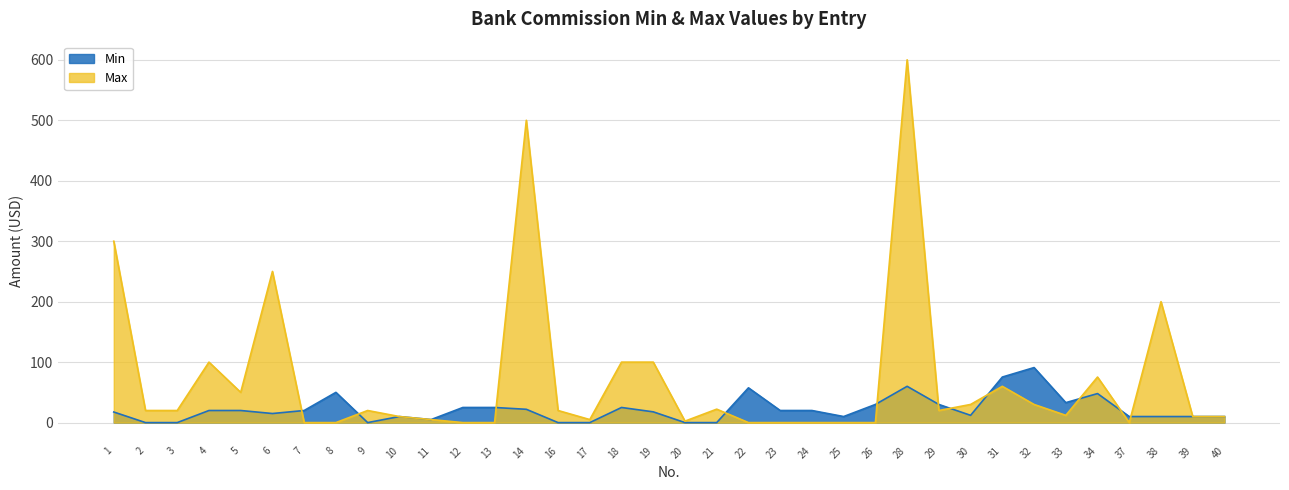

What is the difference between the highest and lowest values at 29?

10.0